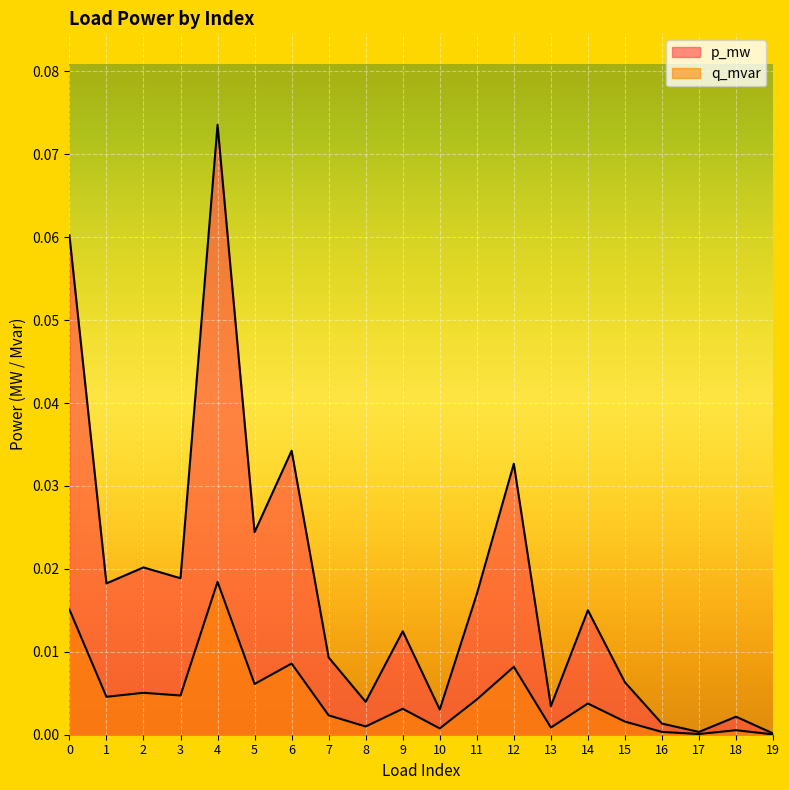

True or false: q_mvar has a value of 0.0 at 18.

False